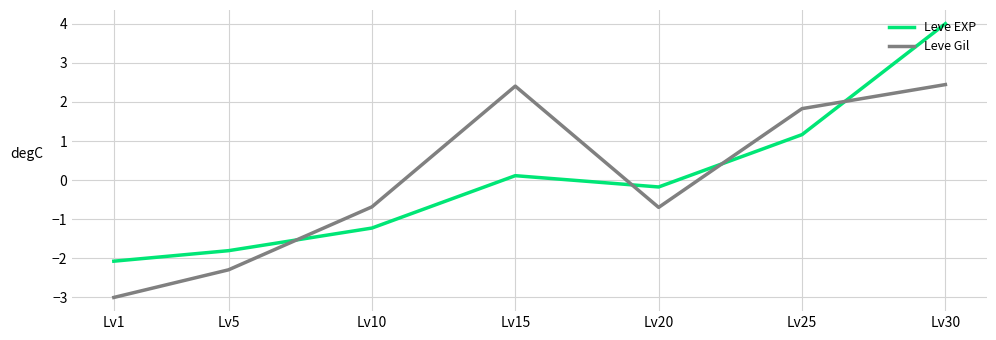

The value of Leve Gil at Lv10 is -0.7. True or false?

True